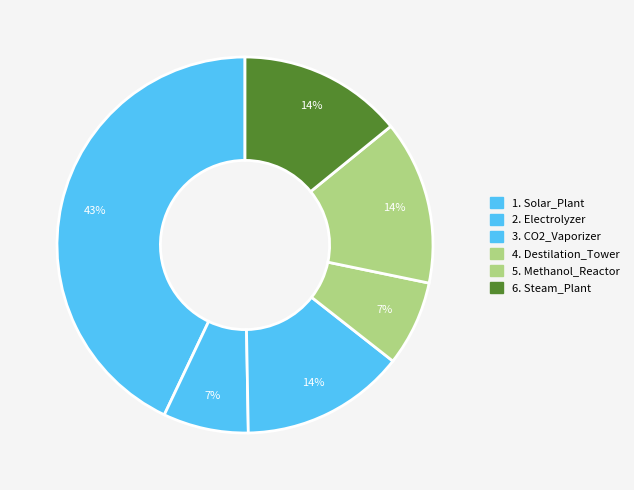

How many segments does this pie chart have?

6